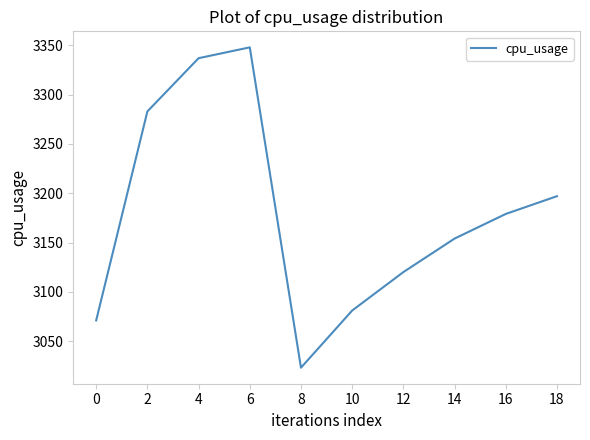

Where is the data nearest to the value 3185?

16